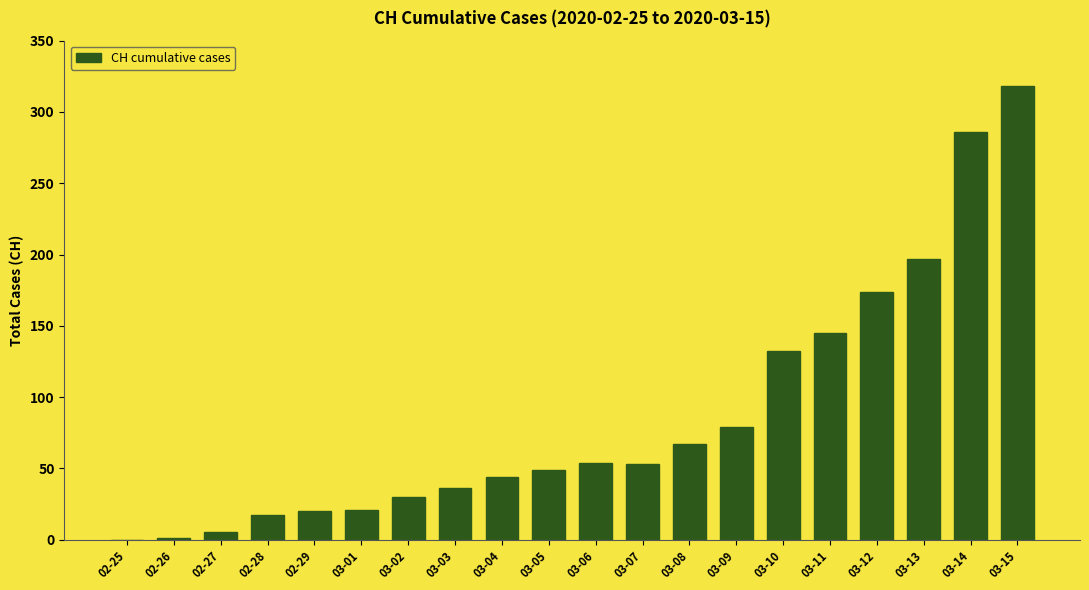

The chart shows a value of 89 at 03-07. True or false?

False